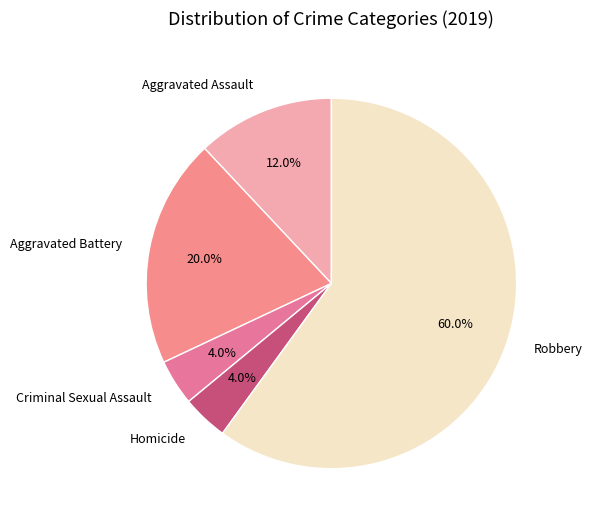

Does Robbery represent more than half of the total?

Yes